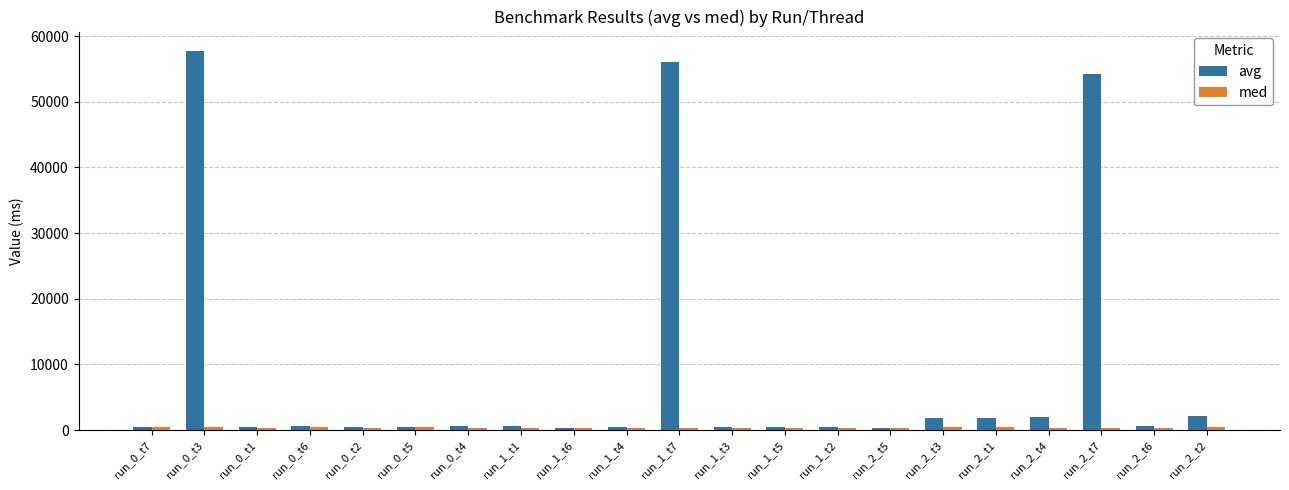

Which series has the widest spread of values?

avg